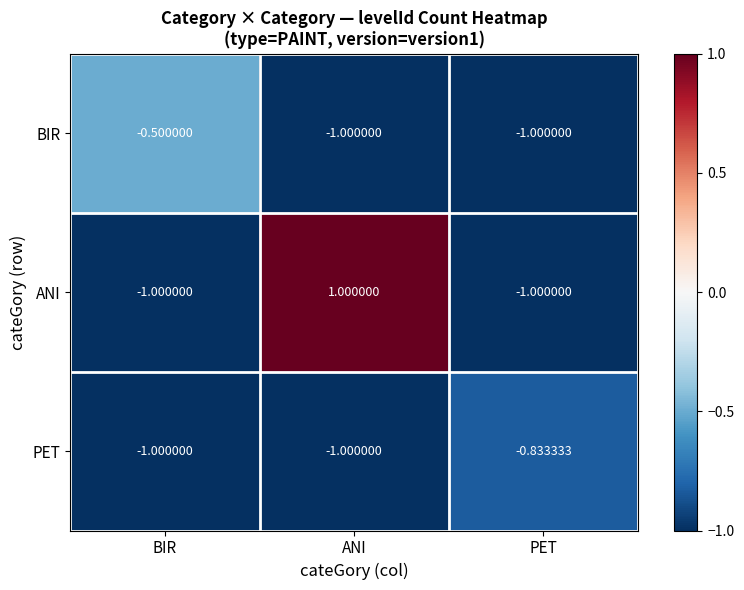

At how many categories does at least one series exceed 0?

1